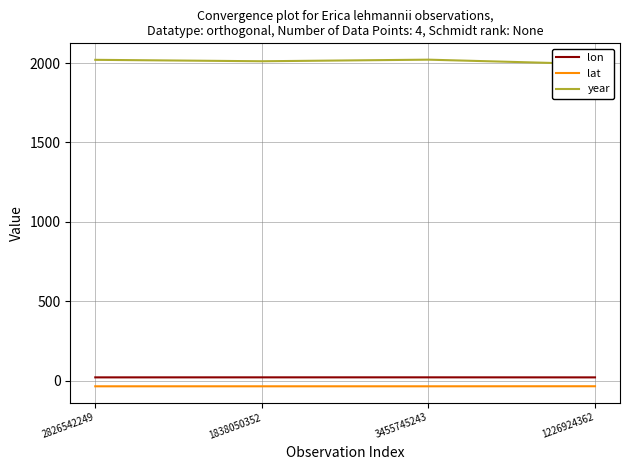

What is the greatest value displayed?

2021.0